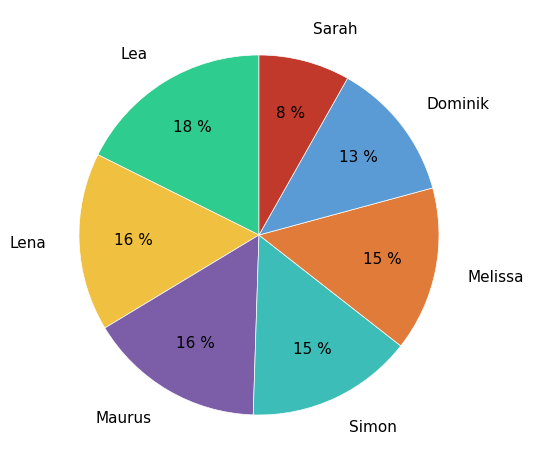

Which slice is the largest?

Lea